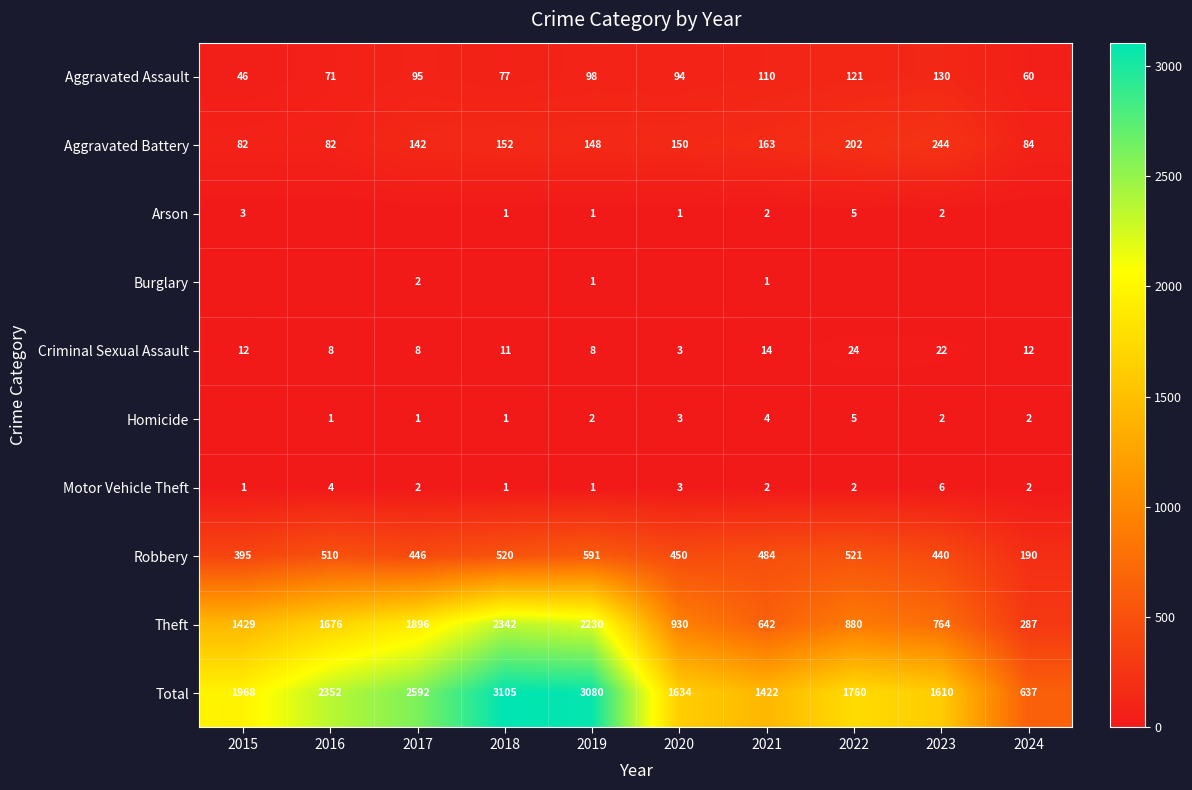

At which category is the sum across all series the highest?

2018